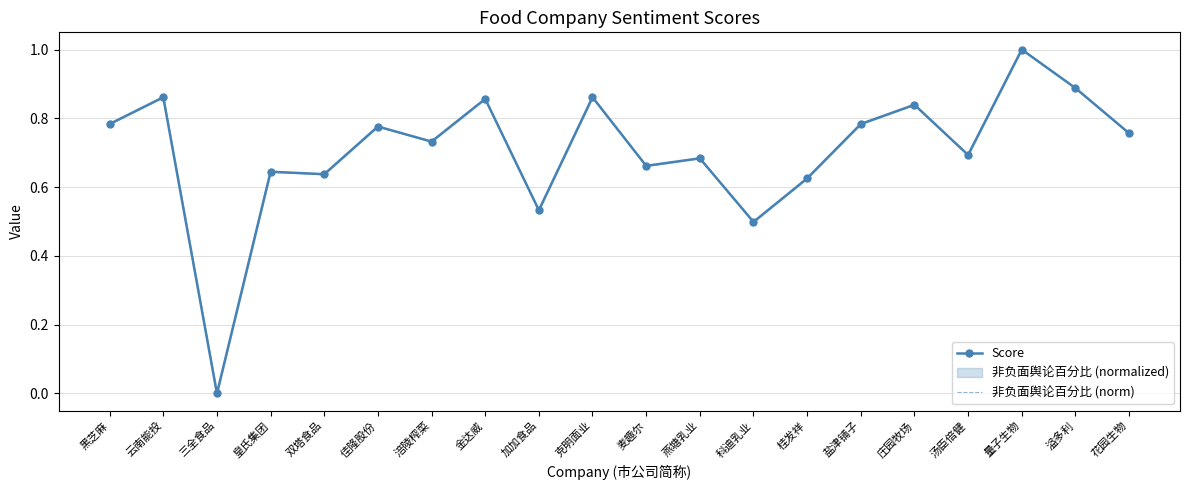

Where is the first local minimum for 非负面舆论百分比 (norm)?

三全食品